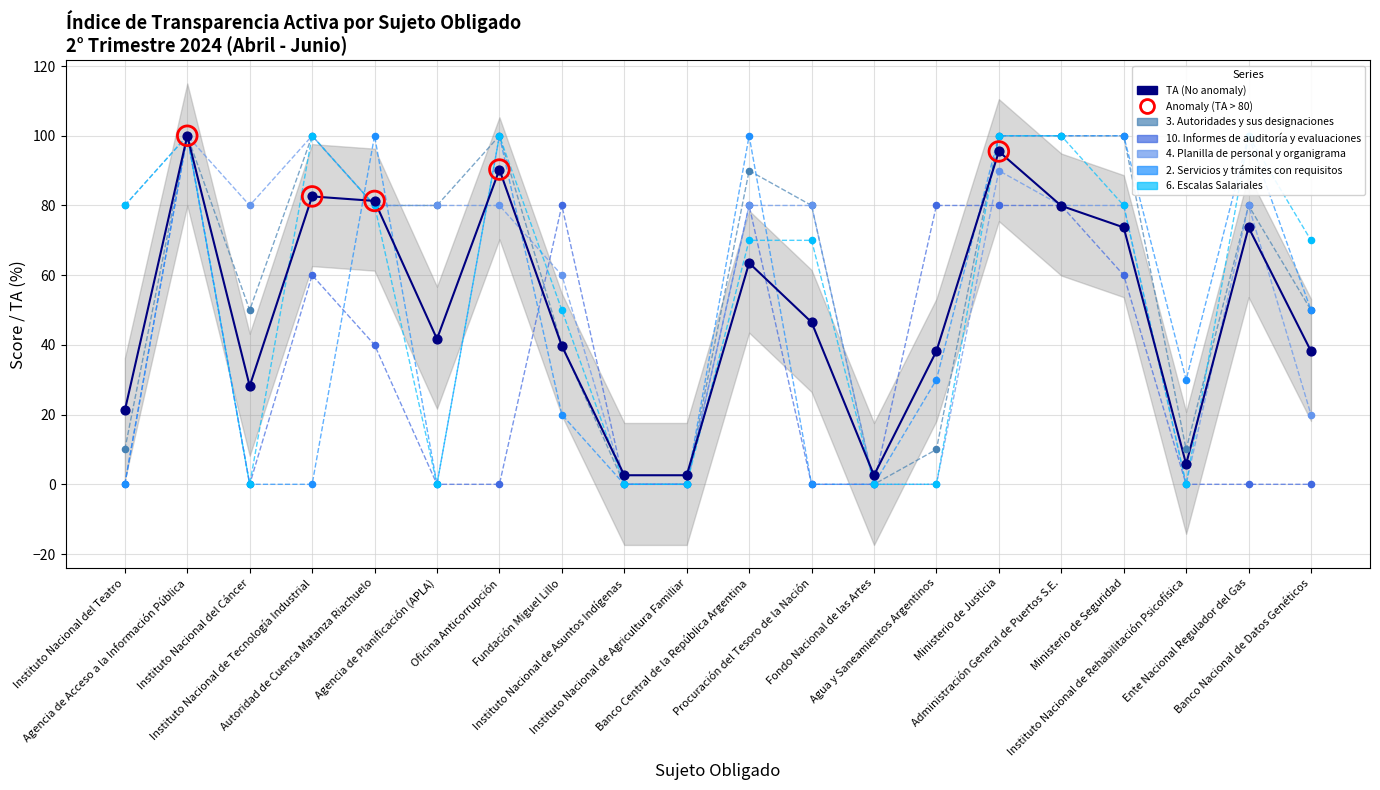

What are all the series names shown in the legend?

TA, 3. Autoridades y sus designaciones, 10. Informes de auditoría y evaluaciones, 4. Planilla de personal y organigrama, 2. Servicios y trámites con requisitos, 6. Escalas Salariales